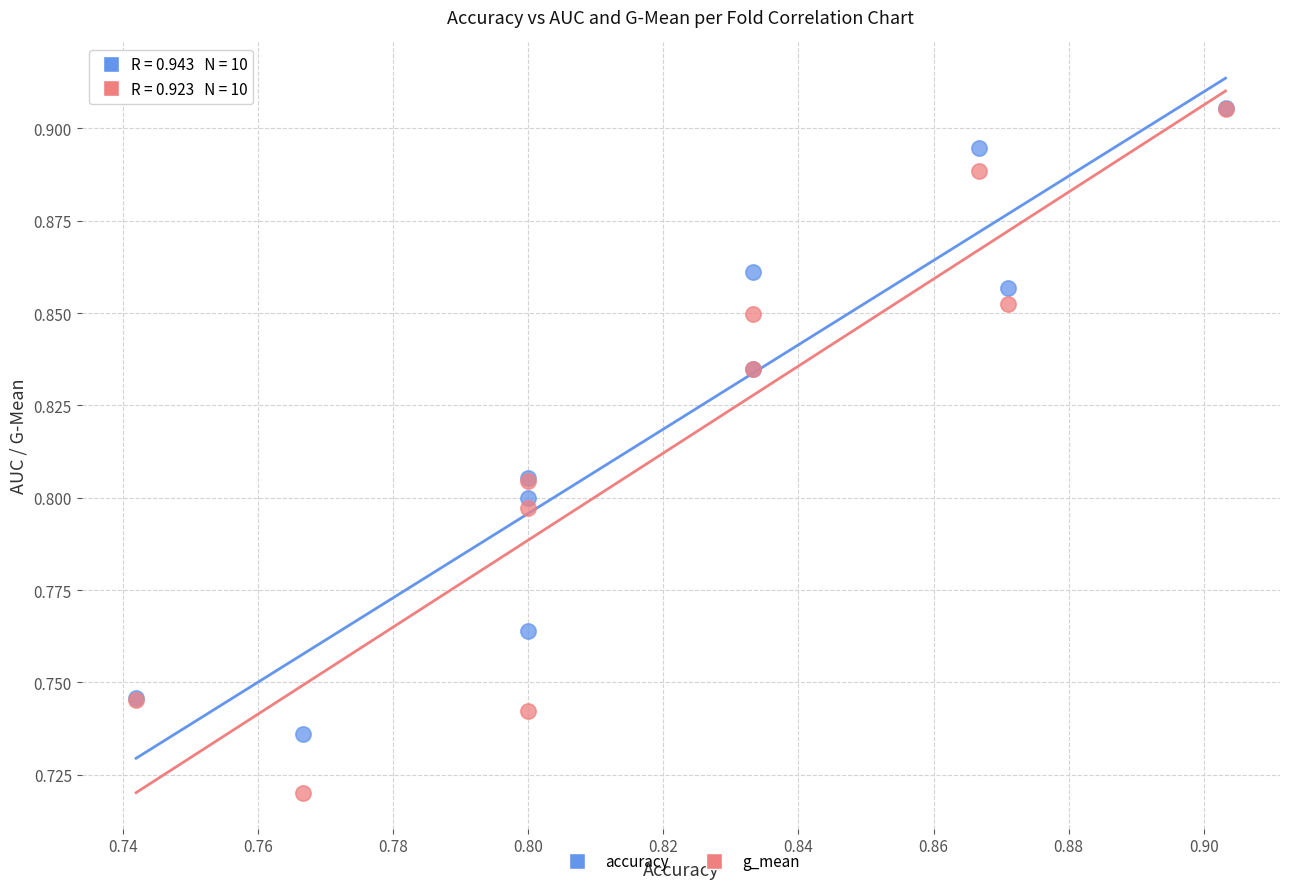

What are all the series names shown in the legend?

accuracy, g_mean